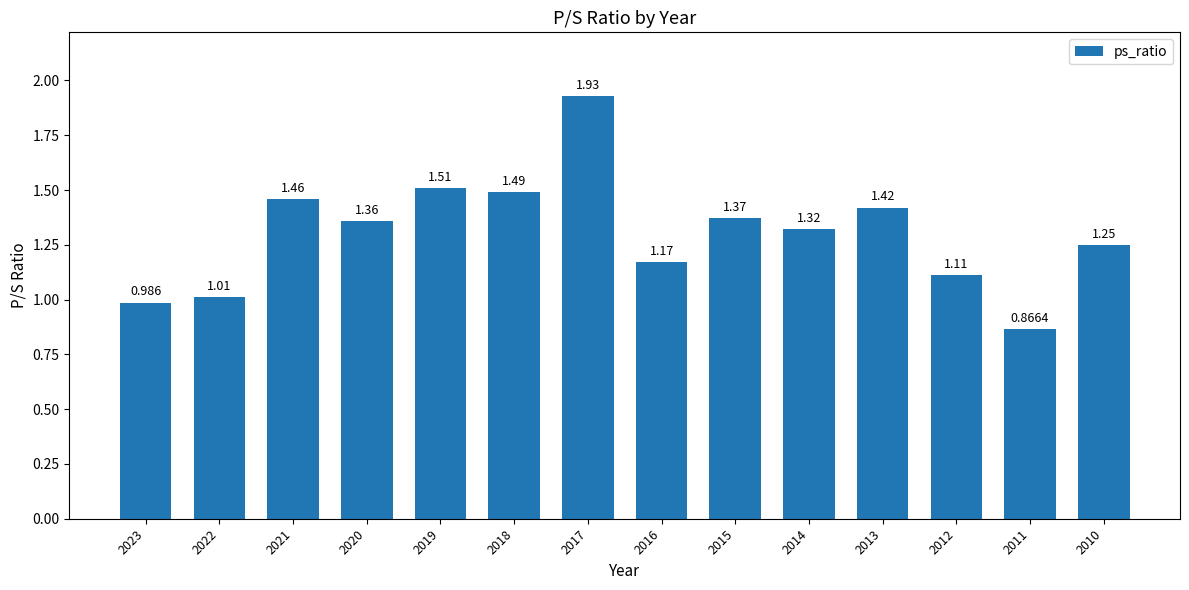

How many values are below 1?

2